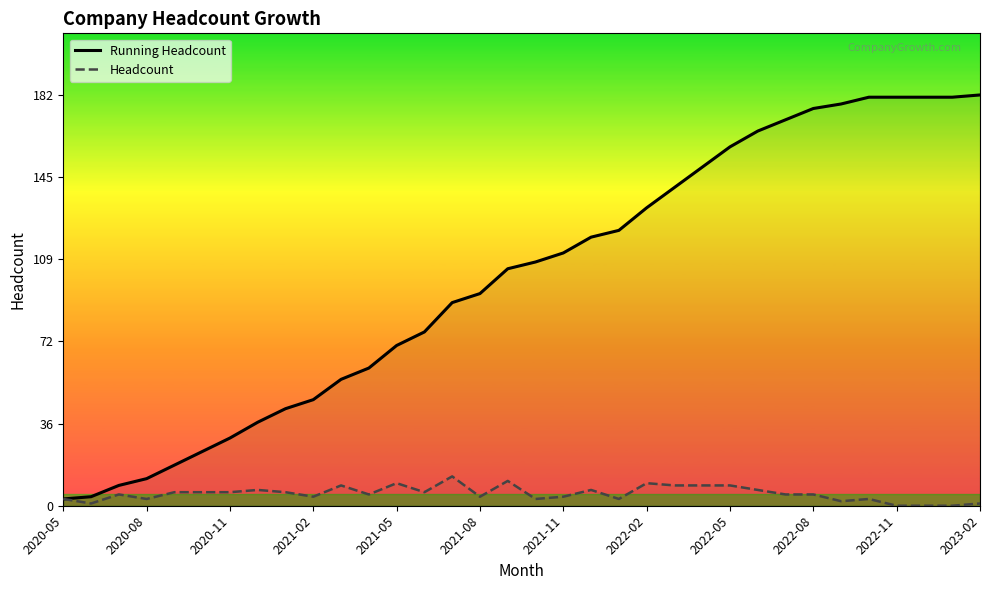

True or false: Running Headcount and Headcount cross at least once.

False